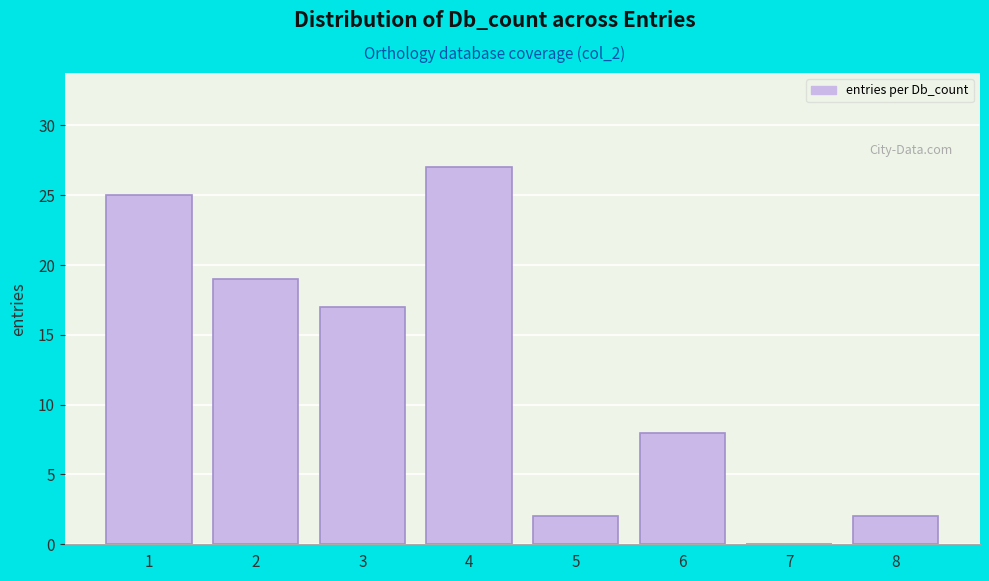

Reading left to right, list all the values displayed in this chart.

1=25	2=19	3=17	4=27	5=2	6=8	7=0	8=2